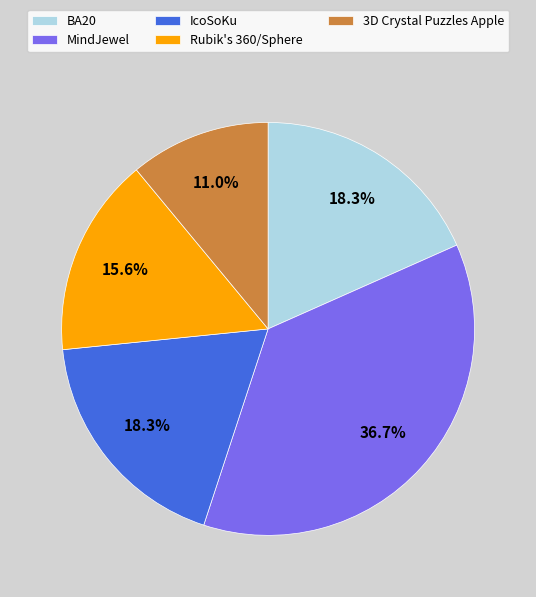

The 3D Crystal Puzzles Apple slice represents 20% of the pie. True or false?

False